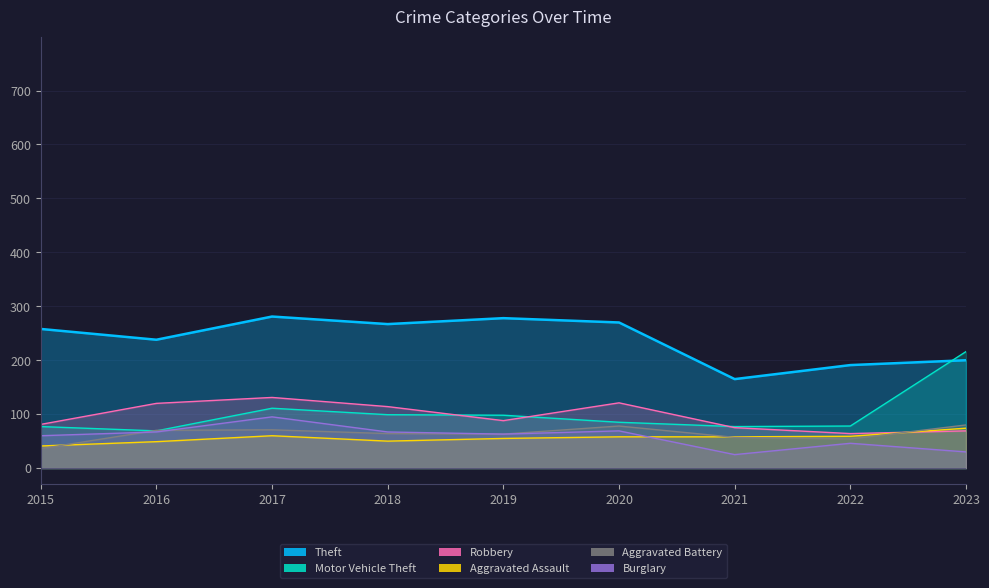

Is the value of Burglary at 2016 greater than the value of Aggravated Assault at 2019?

Yes